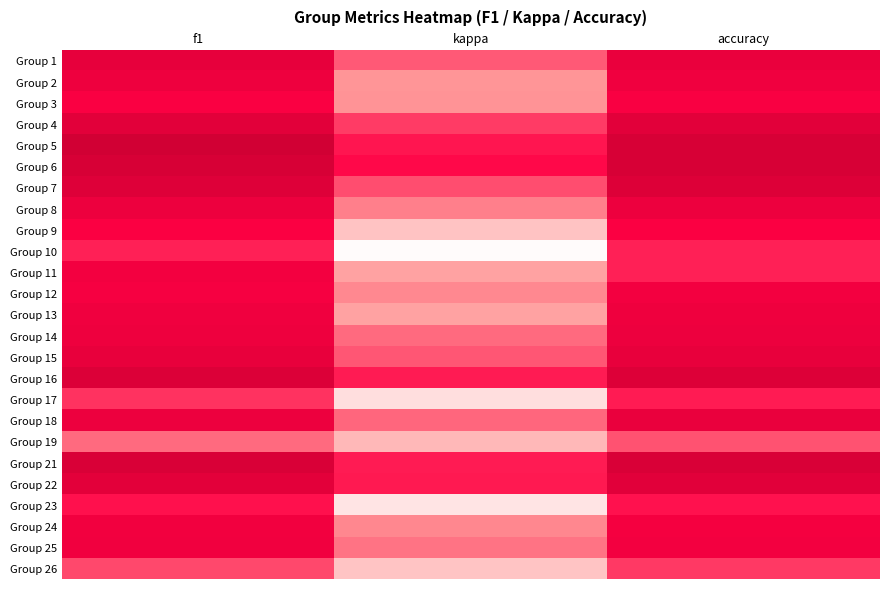

Between f1 and accuracy, which is larger?

f1